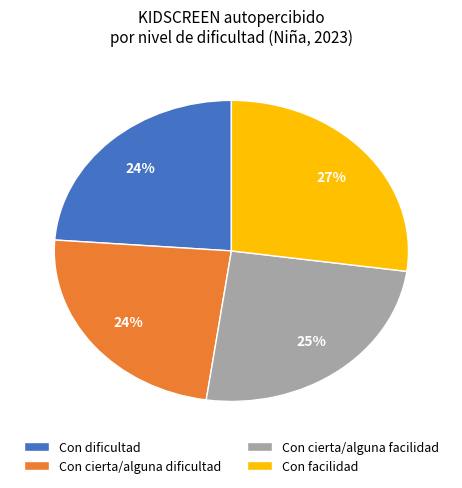

True or false: Con cierta/alguna dificultad accounts for 24% of the total.

True